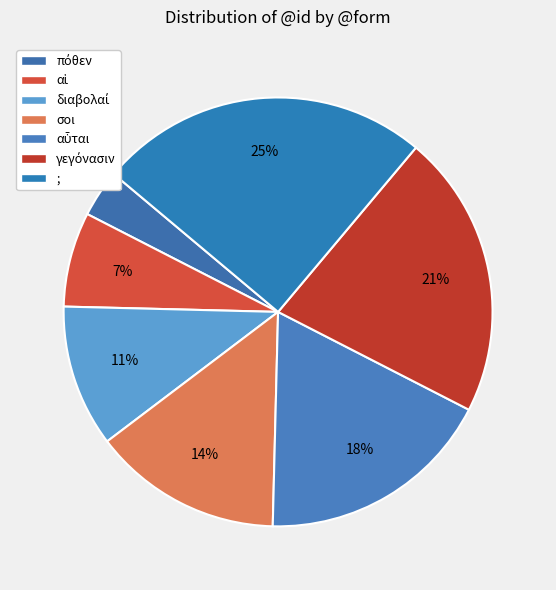

Is the sum of διαβολαί and ; greater than half?

No